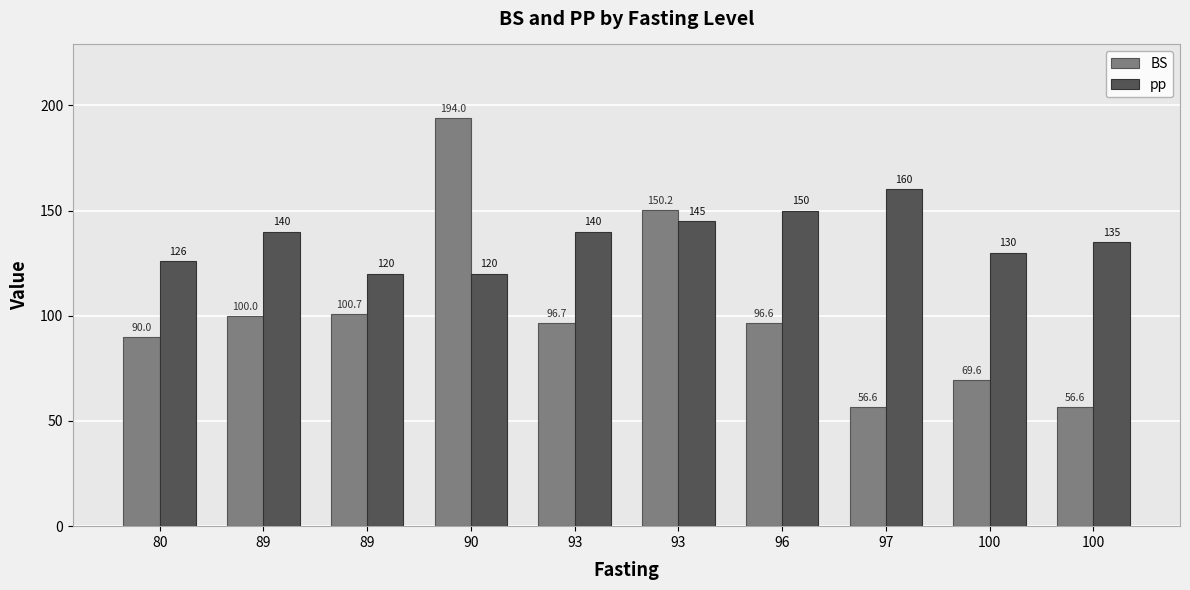

What is the minimum value for pp?

120.0